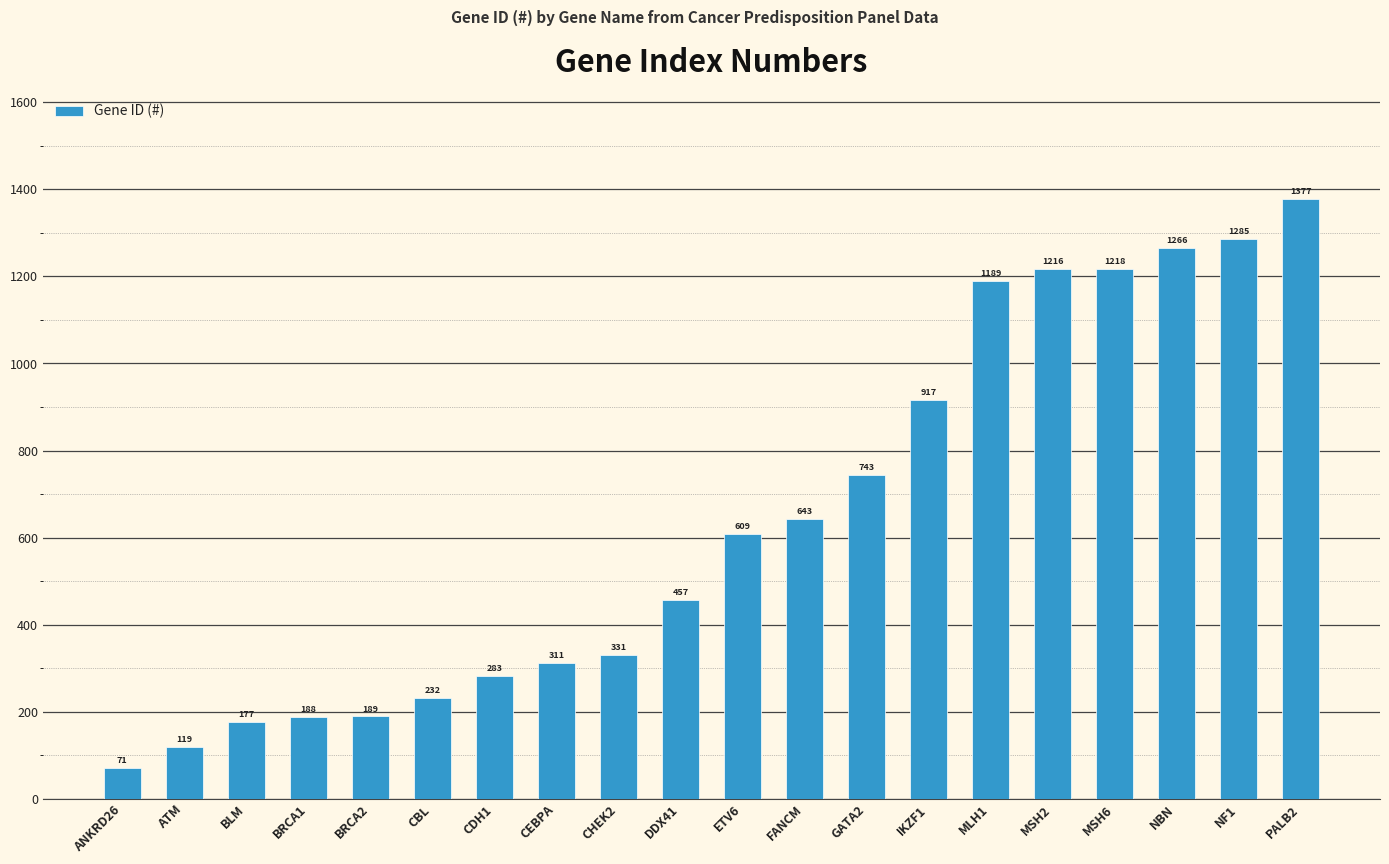

Which label corresponds to the smallest value in the chart?

ANKRD26